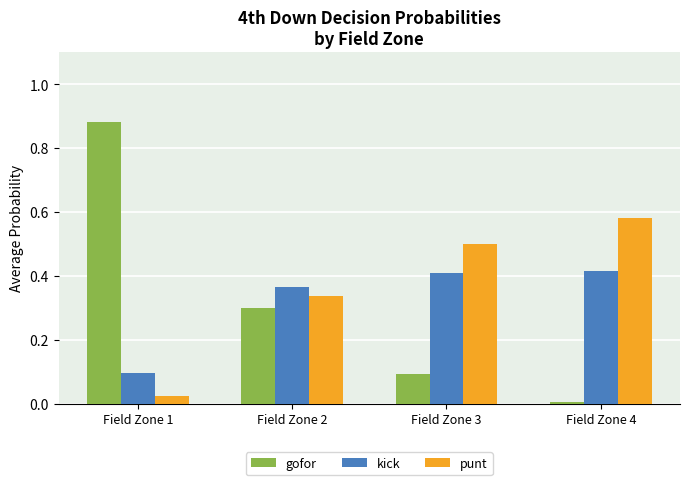

Which series has the widest spread of values?

gofor